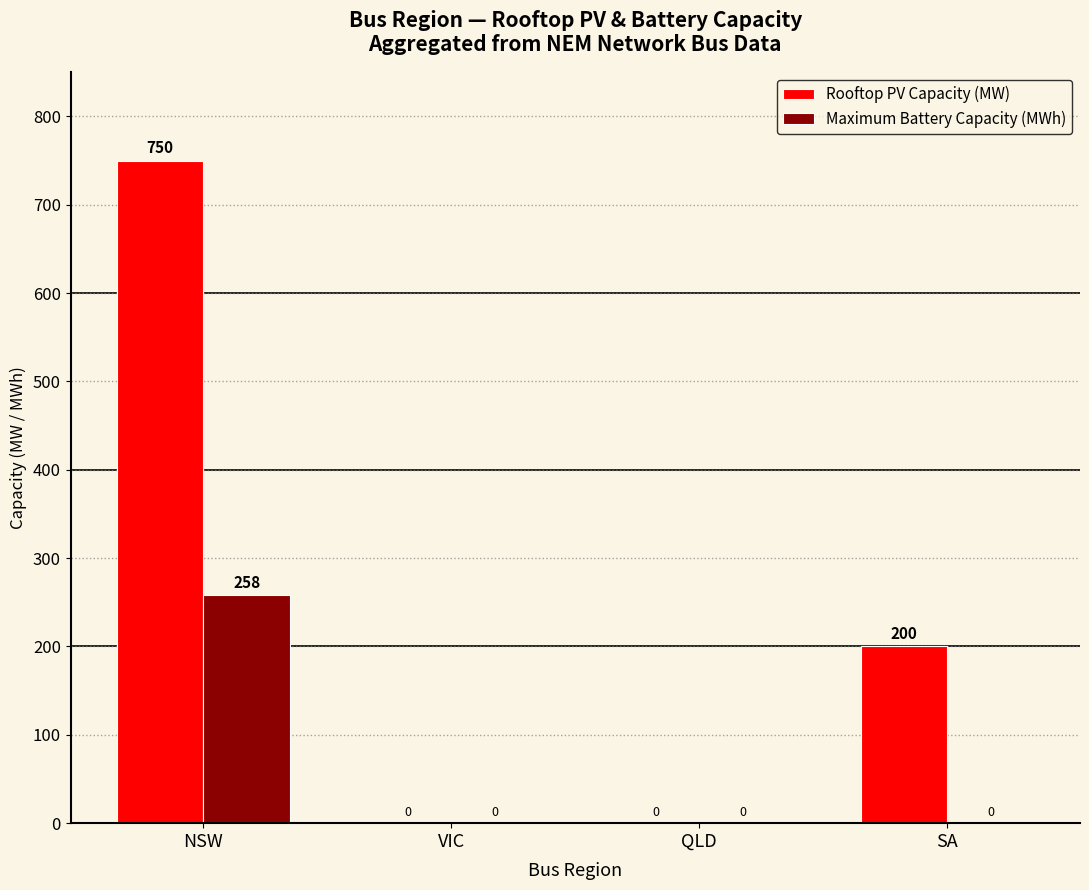

How many data points in Maximum Battery Capacity (MWh) are above 0?

1